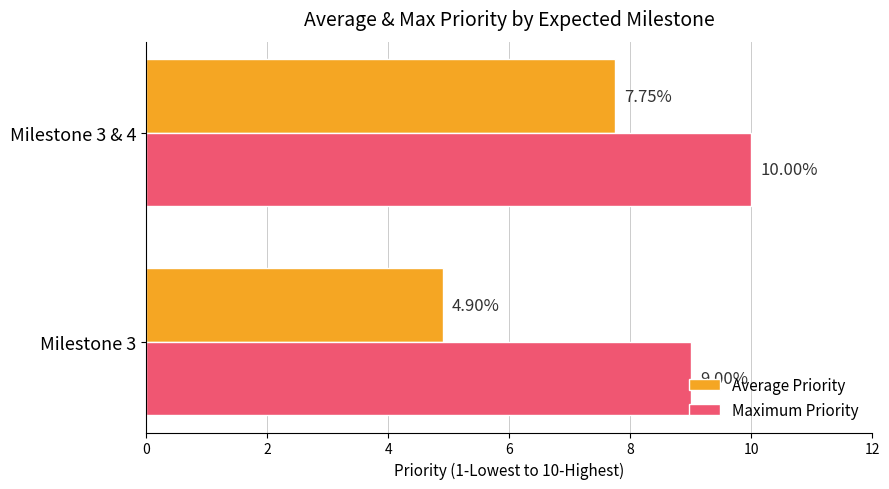

Rank the series by their average value, from lowest to highest.

Average Priority, Maximum Priority